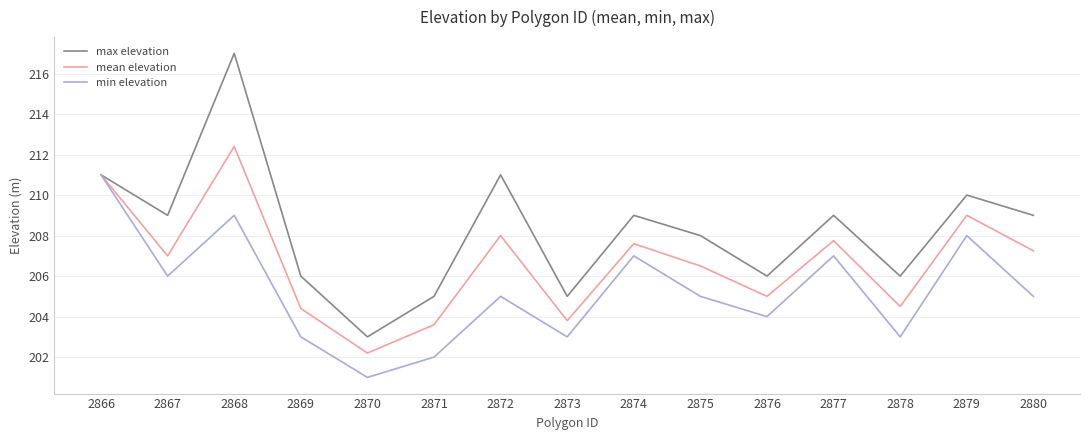

What is the spread (max minus min) of values at 2875?

3.0